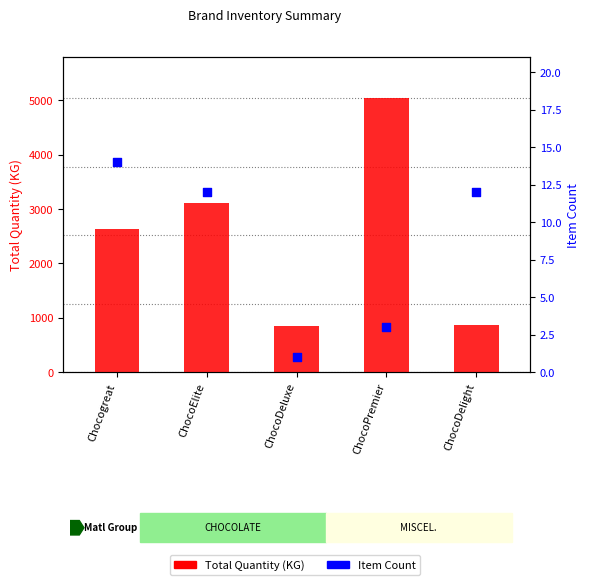

Which series reaches the minimum Y coordinate?

Item Count